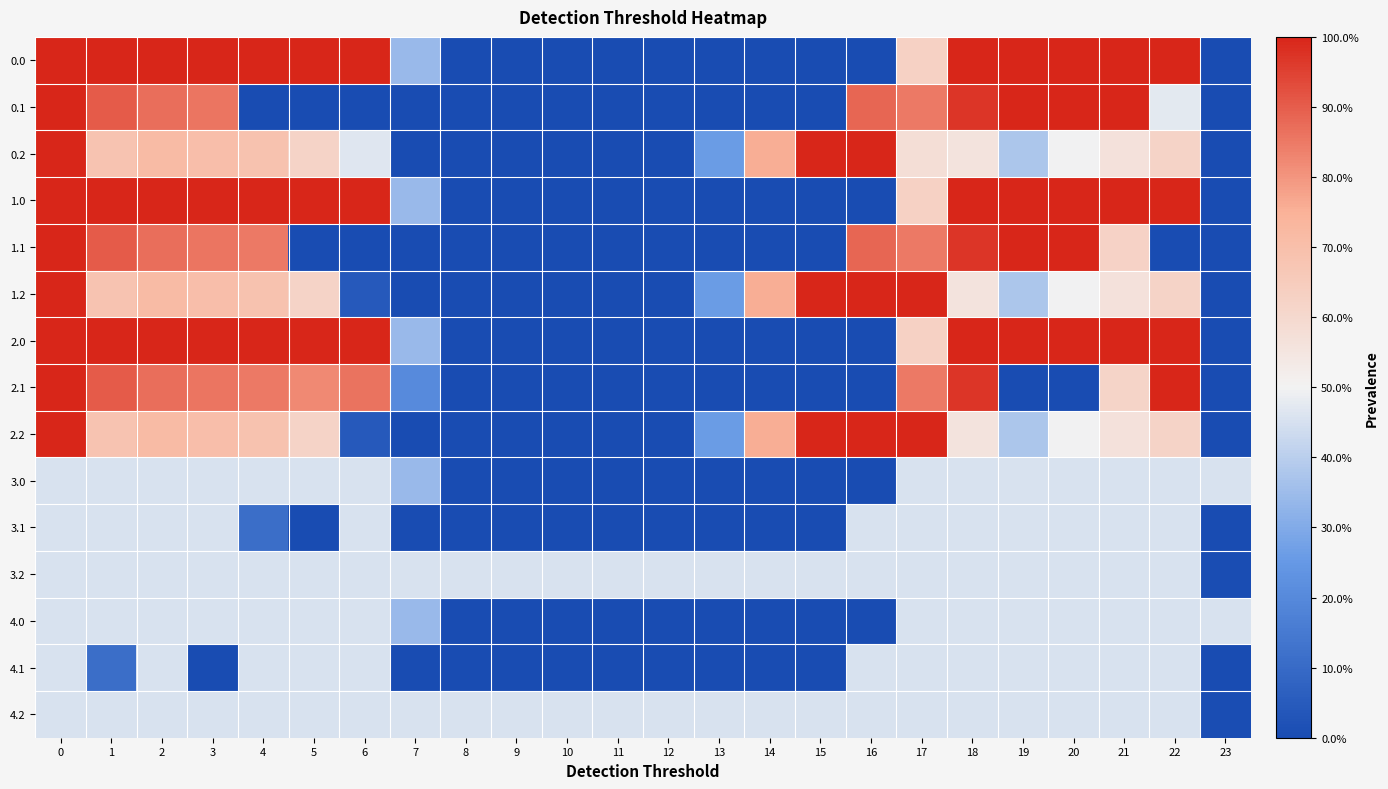

Which category has the lowest value across all series?

8